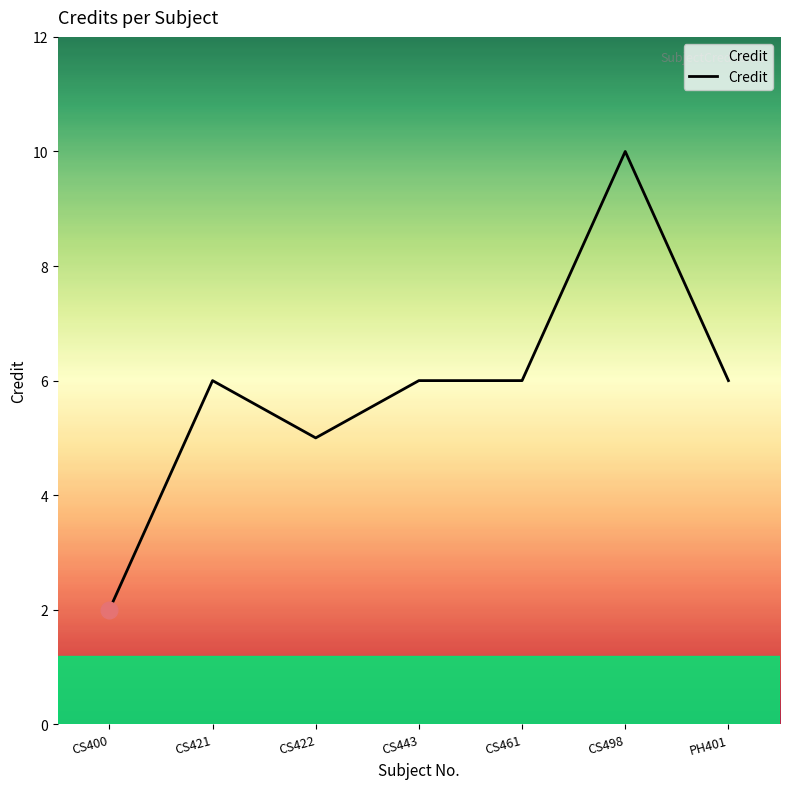

How many lines are shown in the chart?

1